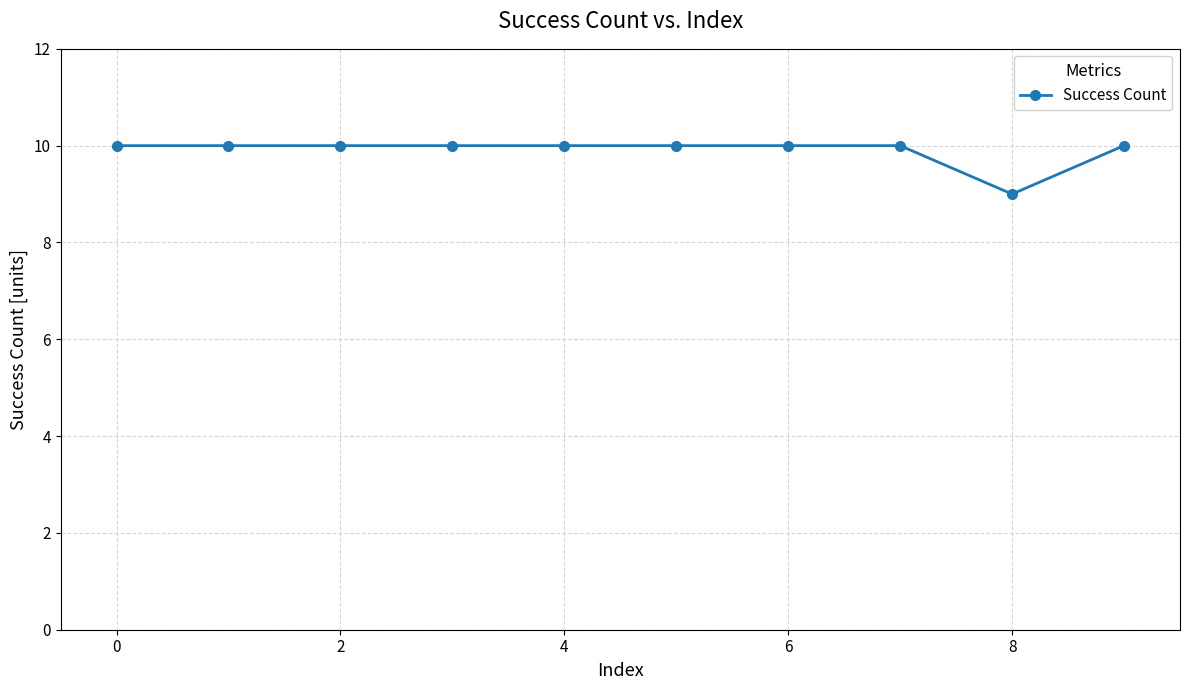

What is the average value?

10